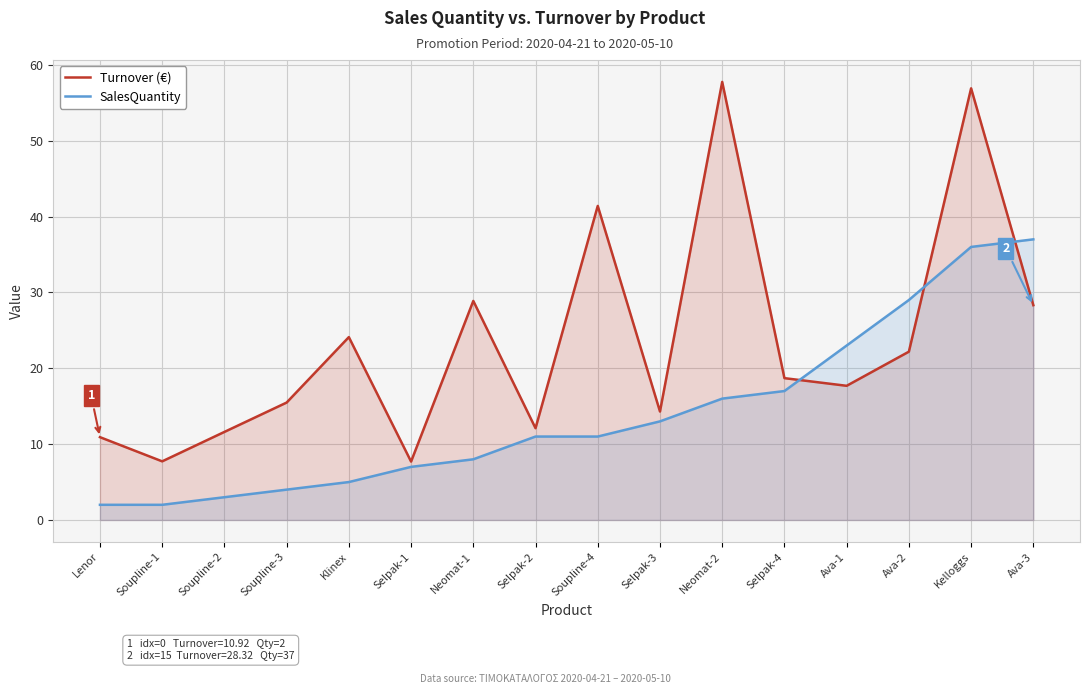

How many intersections are there between Turnover (€) and SalesQuantity?

3